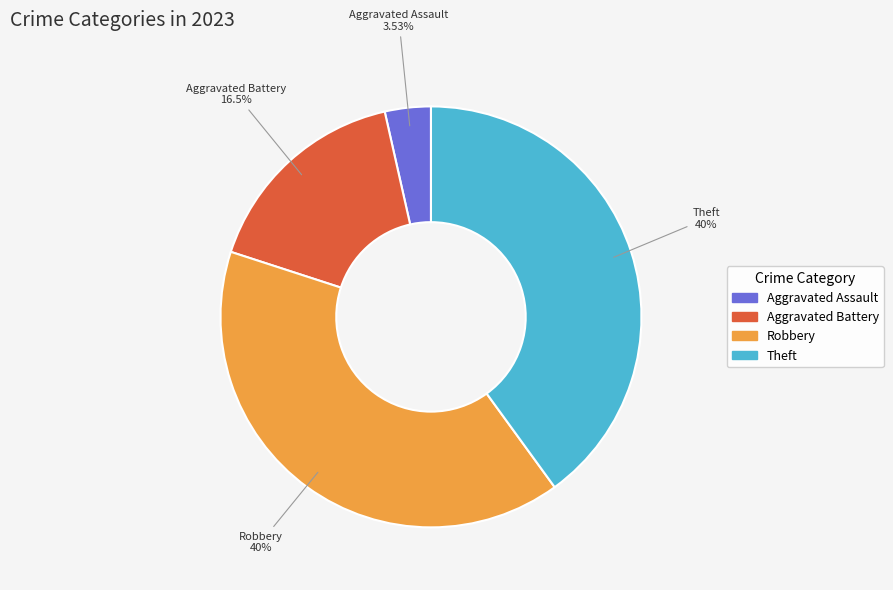

Does Robbery account for over 50% of the chart?

No